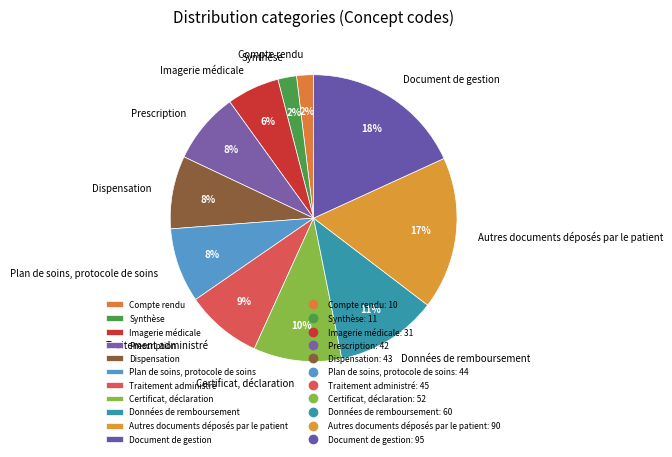

What is the ratio of the value at Document de gestion to the value at Certificat, déclaration?

1.8